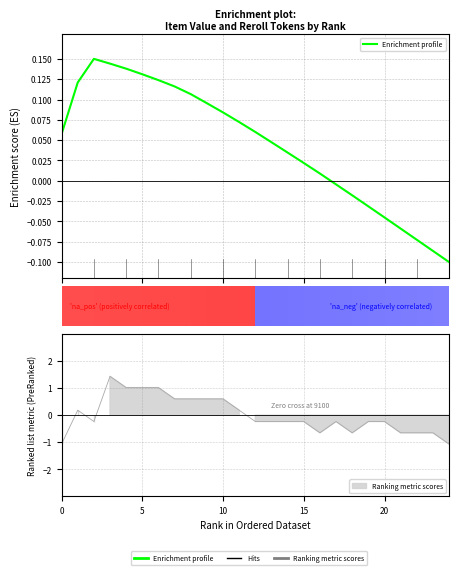

What is the difference between the values at 9 and 15?

0.1